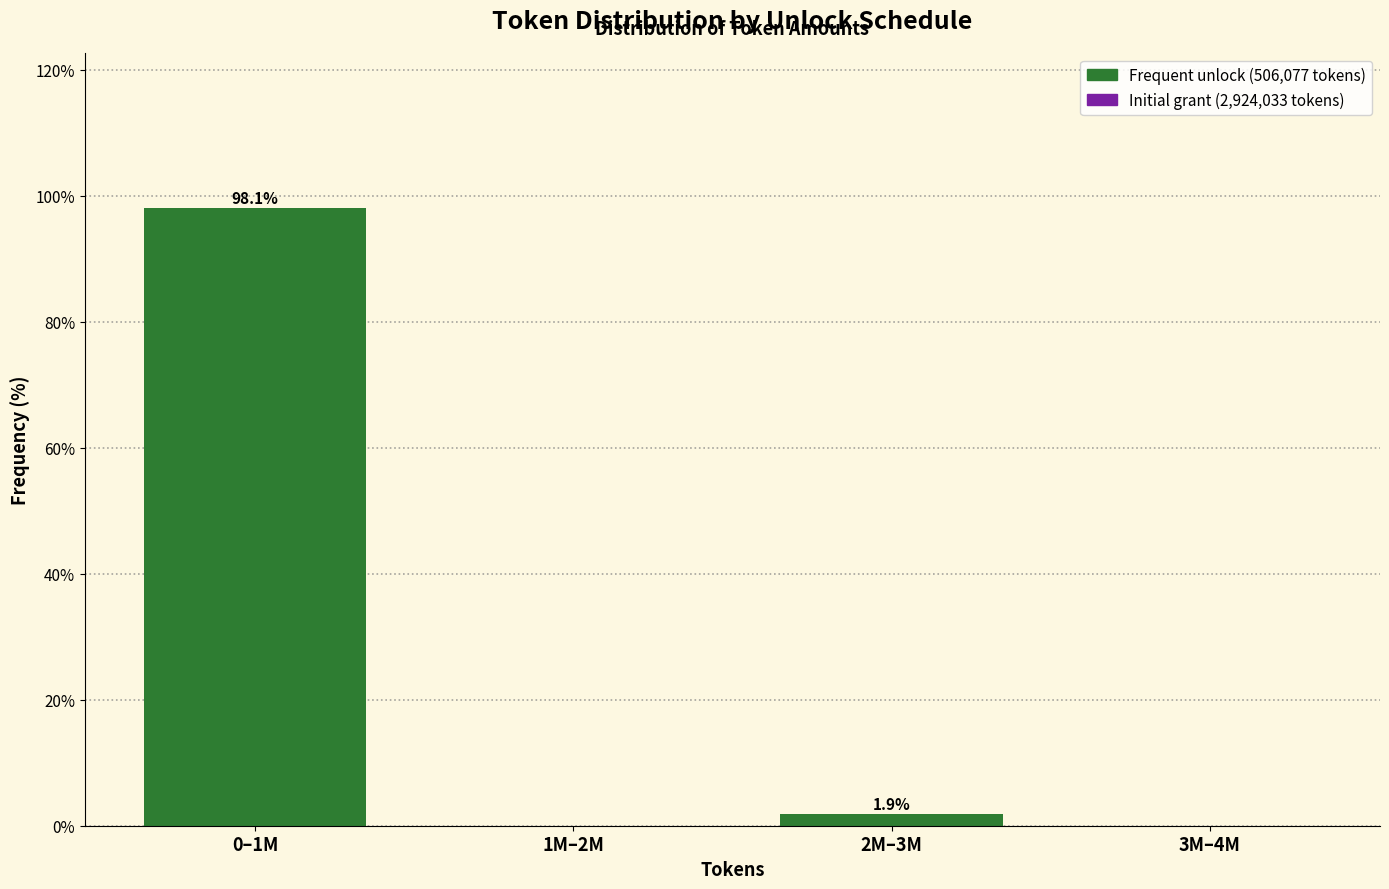

Reading left to right, transcribe all the data shown in this chart.

0–1M=98.1	1M–2M=0.0	2M–3M=1.9	3M–4M=0.0